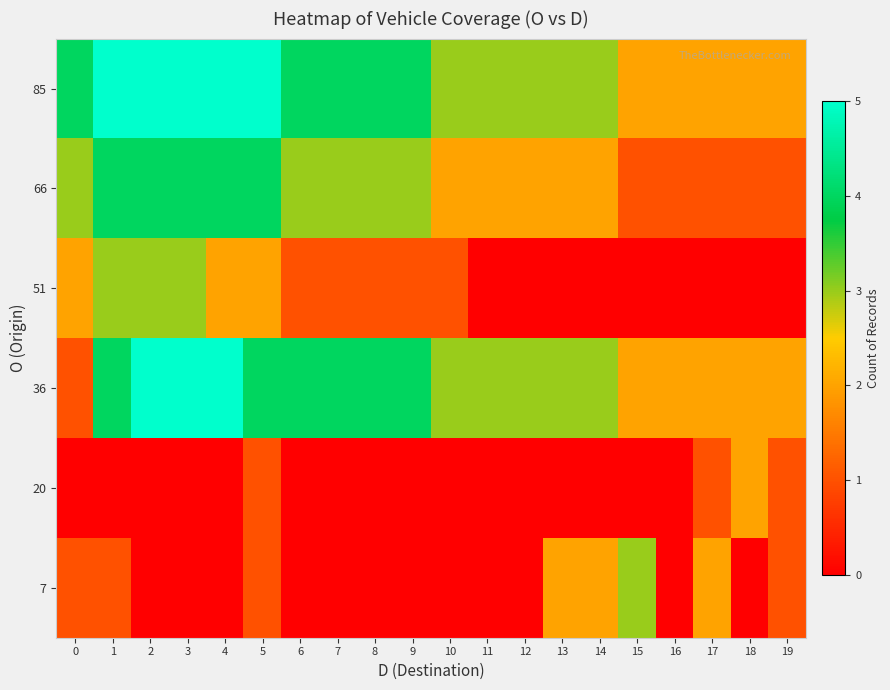

List the series in order of their peak value, lowest first.

20, 7, 51, 66, 36, 85